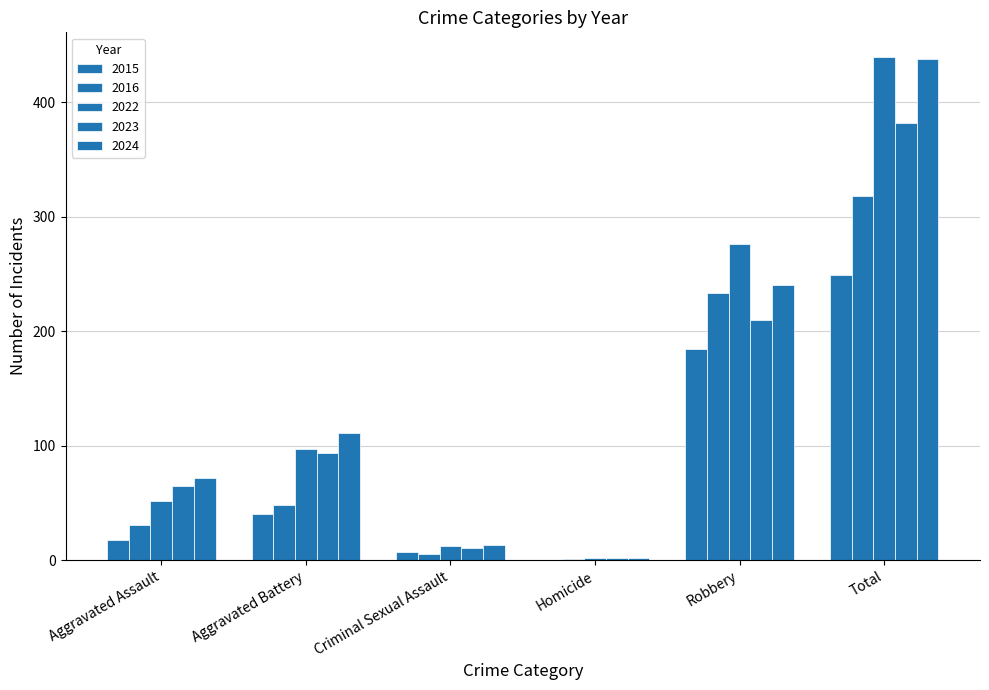

Where does the 2024 series first go above 111?

Robbery